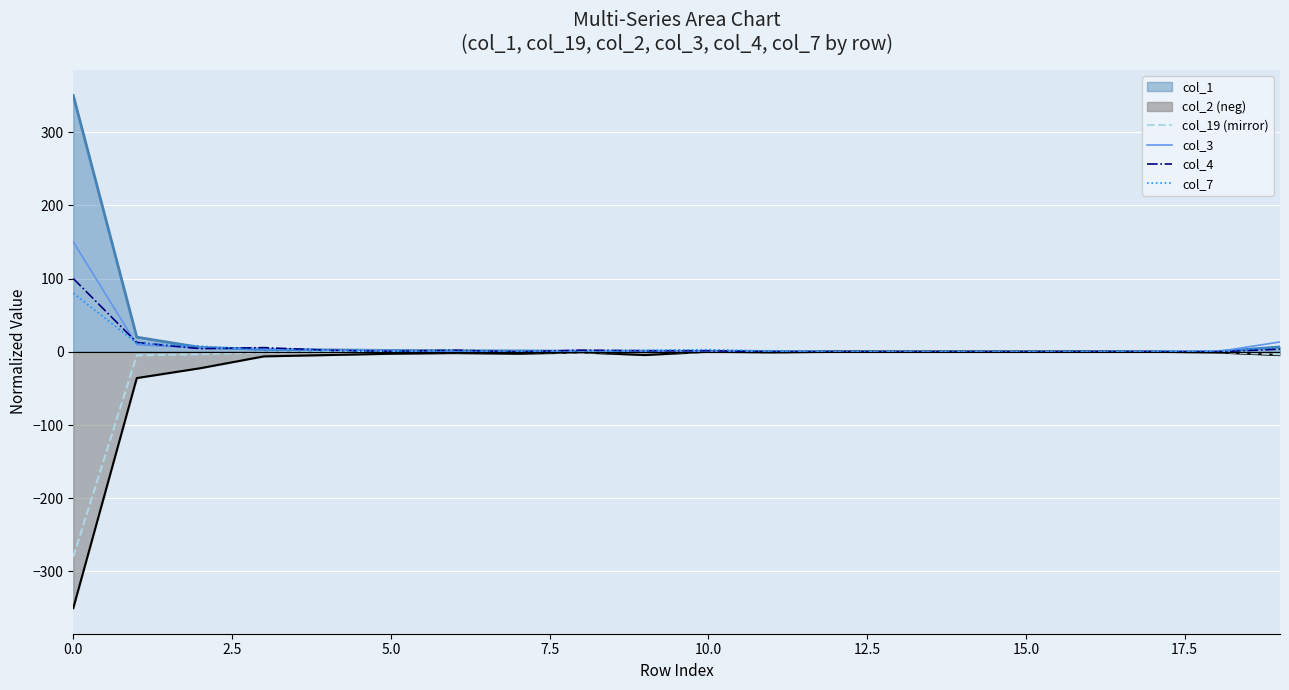

True or false: col_3 has more than 1 interior local peaks.

False